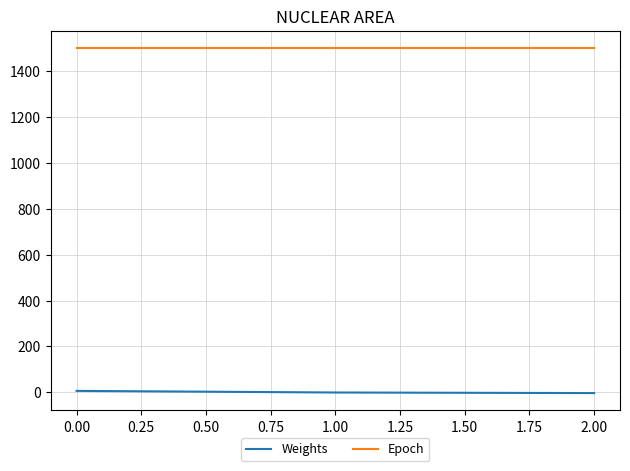

How many categories are shown in the chart?

3